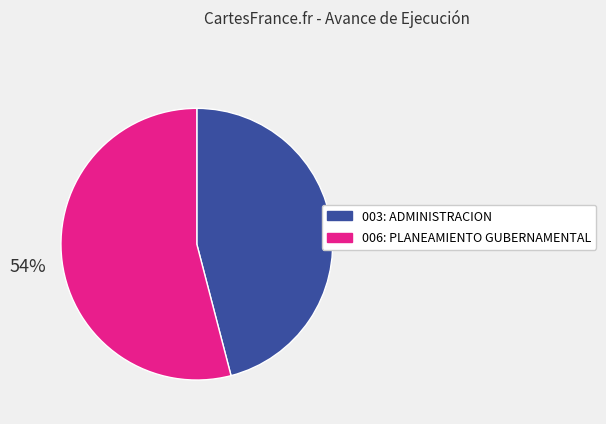

Do 006: PLANEAMIENTO GUBERNAMENTAL and 003: ADMINISTRACION together represent more than half of the pie?

Yes